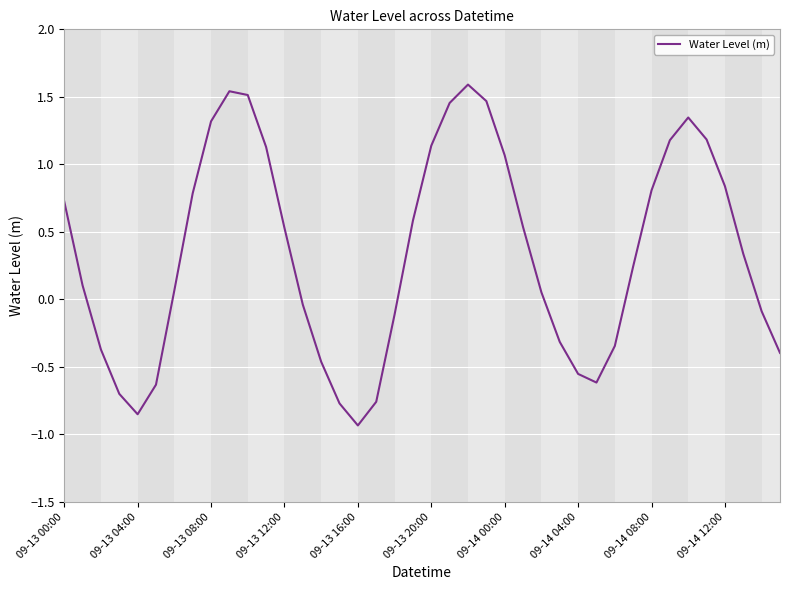

What is the difference between the maximum and minimum values?

2.5